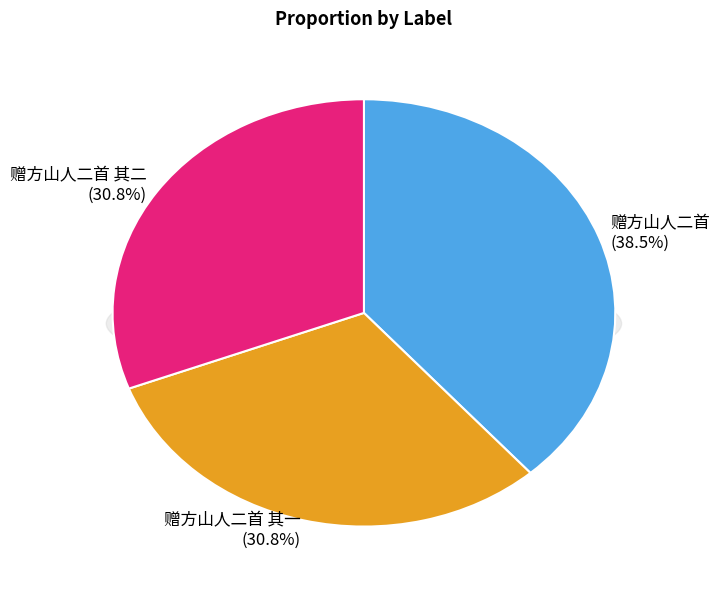

Approximately how many times larger is the value at 赠方山人二首 其一 compared to 赠方山人二首 其二?

1.0